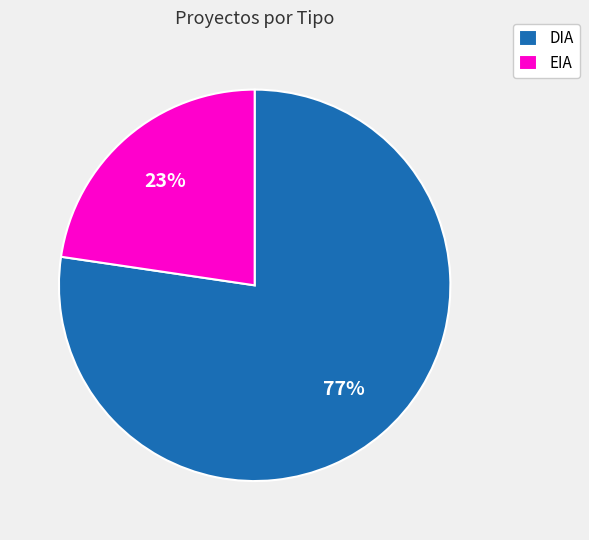

What percentage is the DIA slice, to the nearest percent?

77%